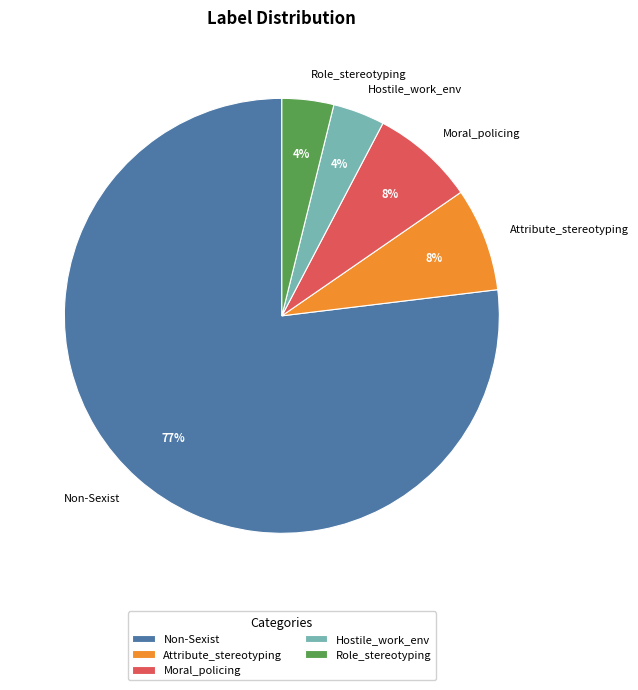

Count the number of slices in the pie.

5